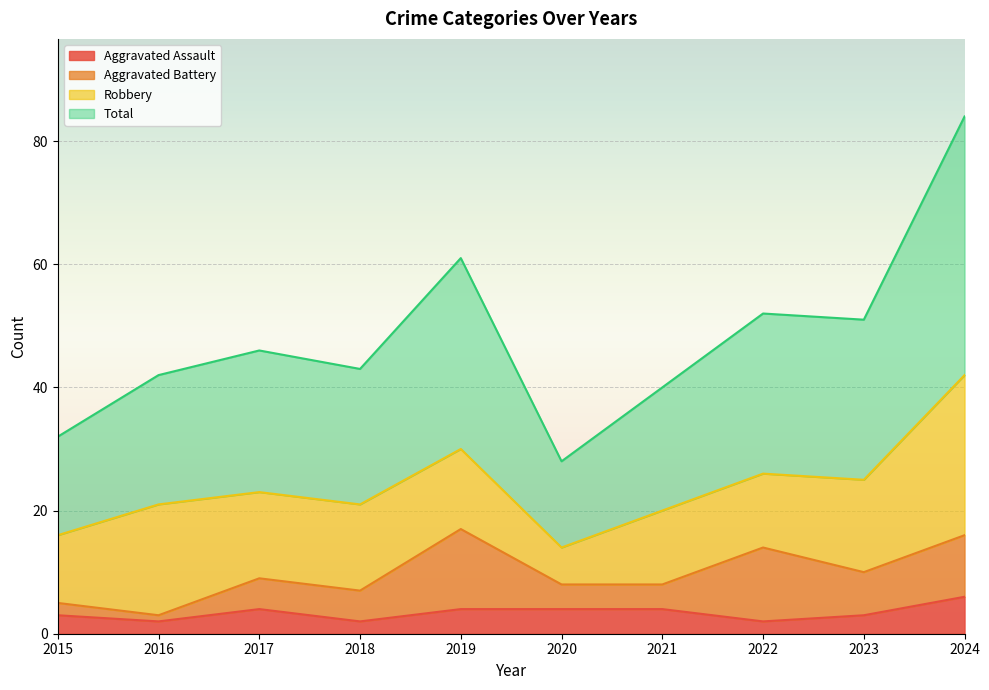

The Aggravated Assault series shows 5 at 2019. True or false?

False